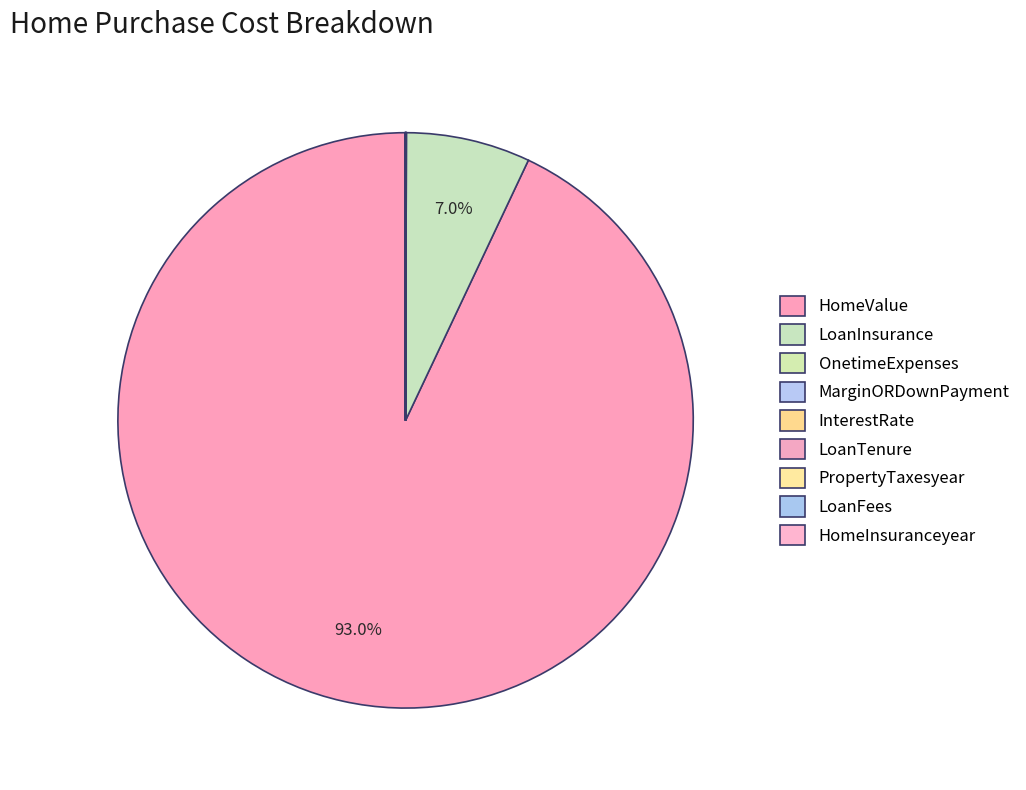

Combined, do OnetimeExpenses and MarginORDownPayment account for over 50%?

No